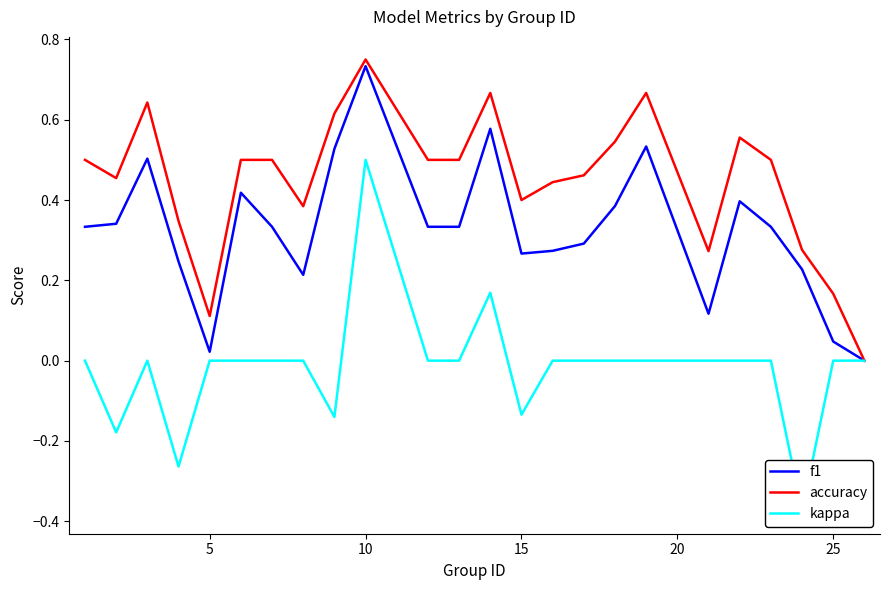

True or false: kappa and f1 intersect in this chart.

False